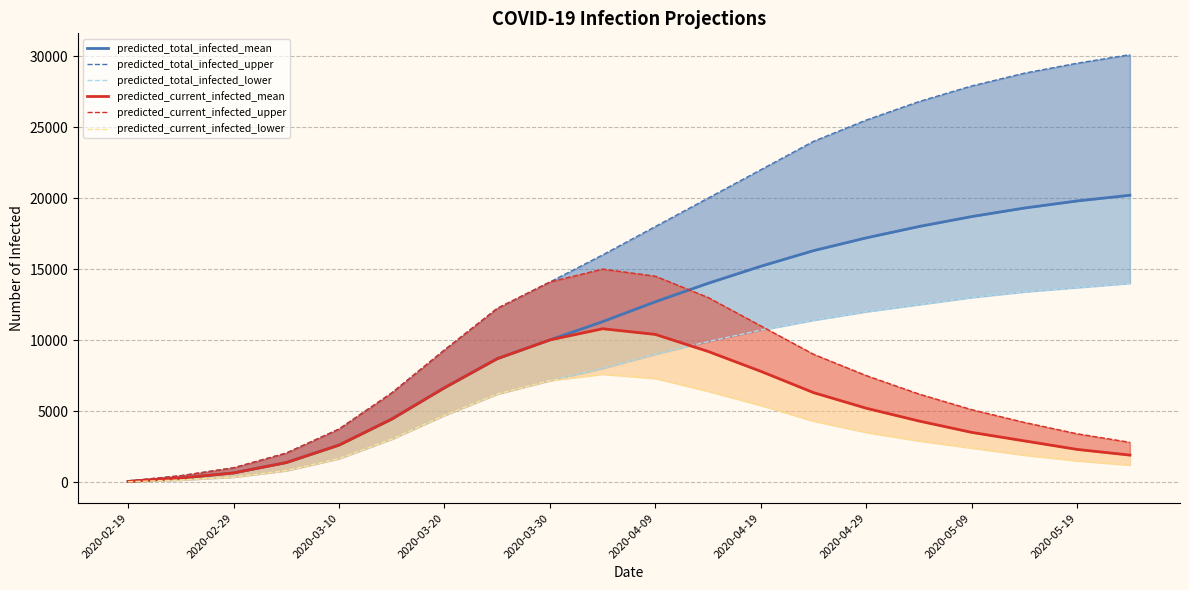

True or false: predicted_current_infected_lower and predicted_current_infected_upper cross at least once.

False